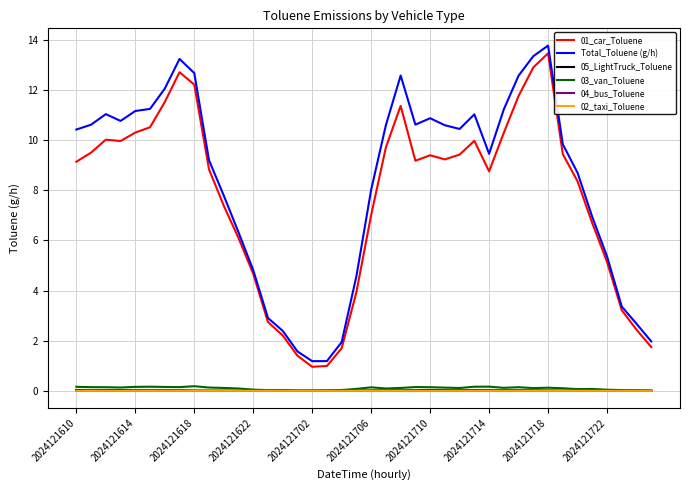

Which series has the largest total across all categories?

Total_Toluene (g/h)